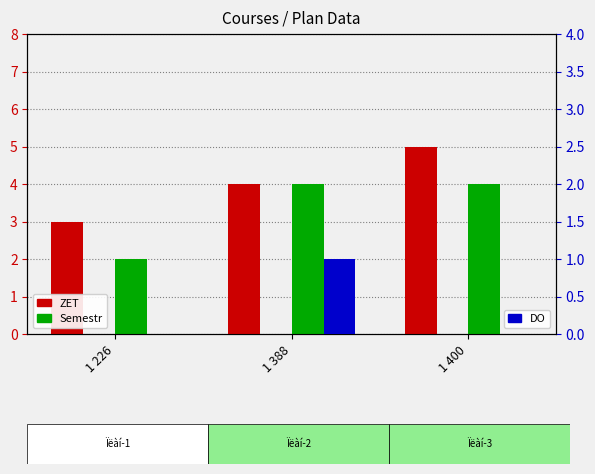

At which label does ZET first exceed 4?

1 400